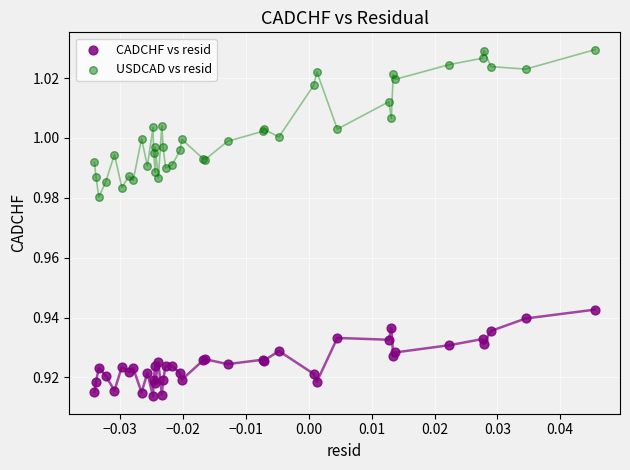

Which series has the largest Y range (max minus min)?

USDCAD vs resid